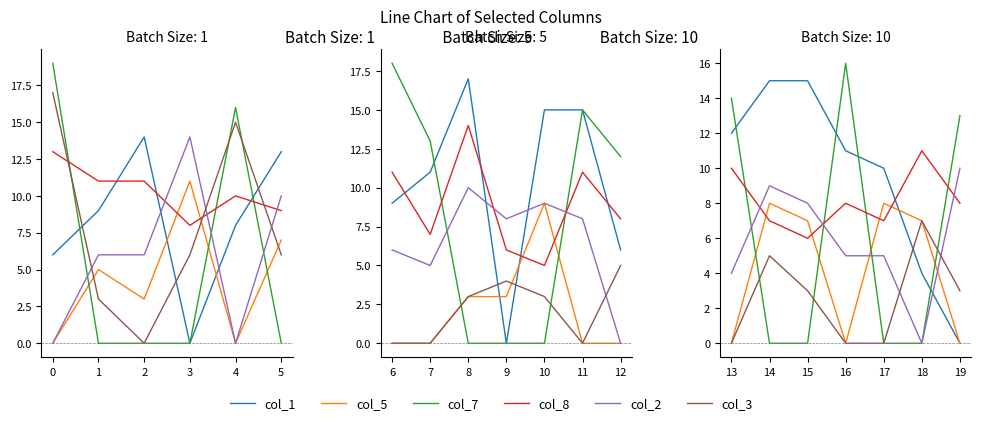

At how many categories does at least one series exceed 5?

7